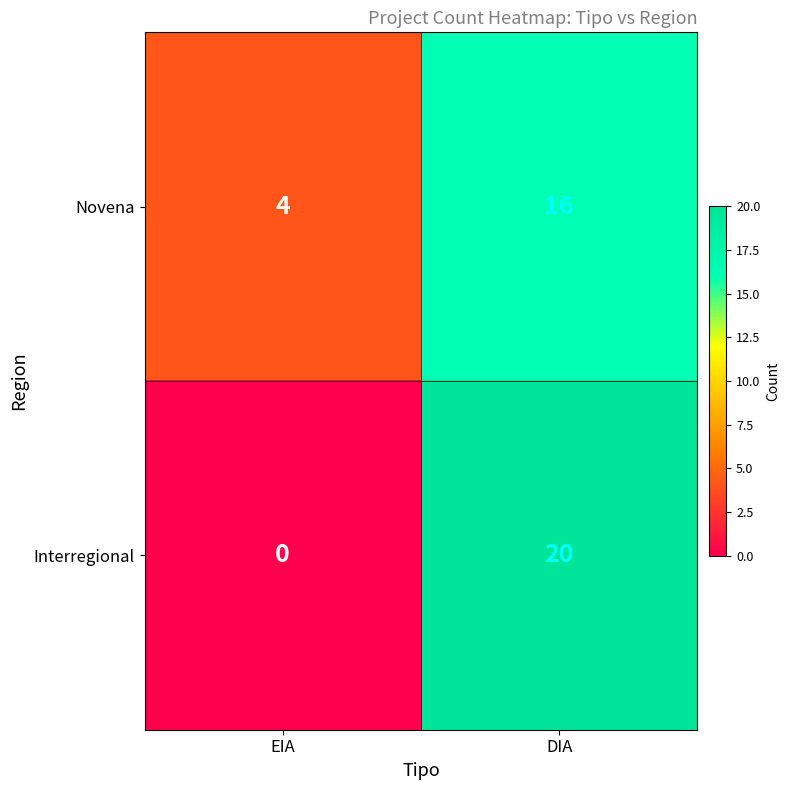

Which series changed the most between EIA and DIA?

Interregional